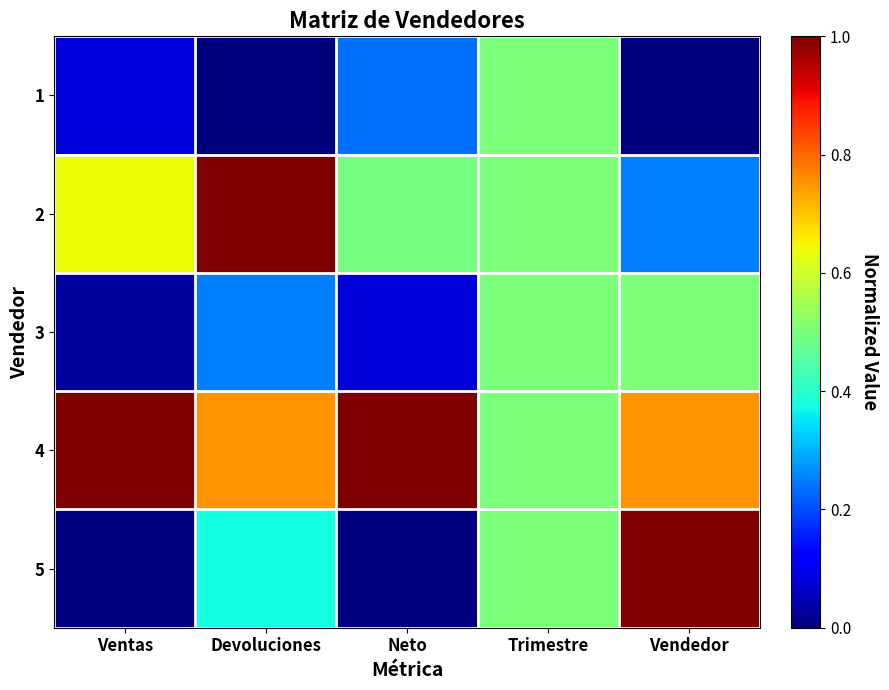

What is the total value across all series at Vendedor?

2.5